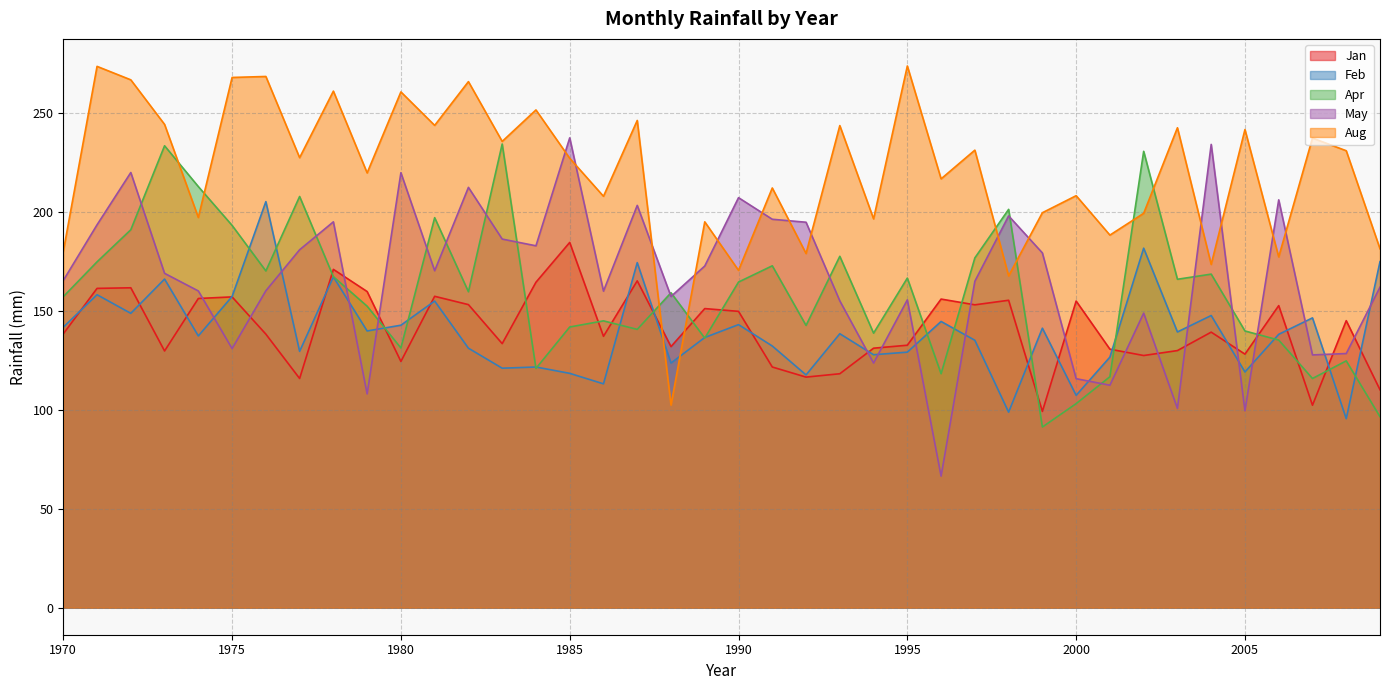

Between 1992 and 1988, which is larger?

1988